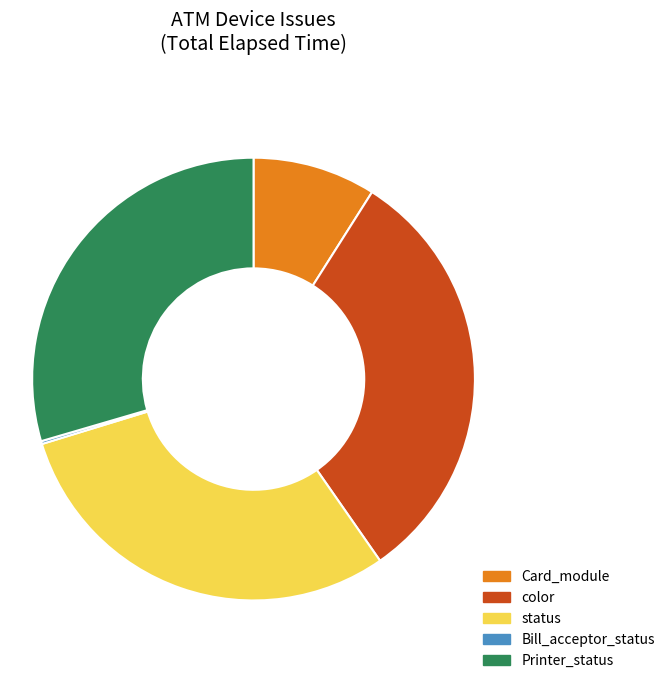

Which has a higher value, status or Card_module?

status